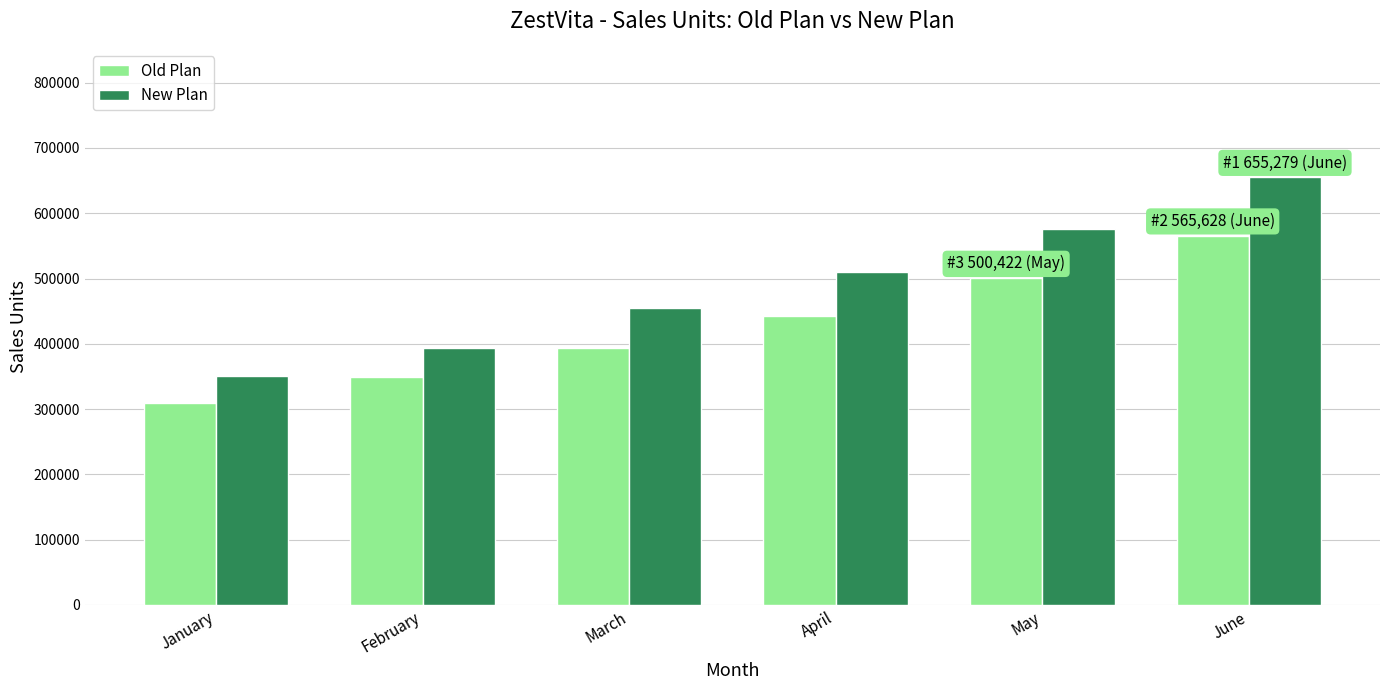

What are all the series names shown in the legend?

Old Plan, New Plan